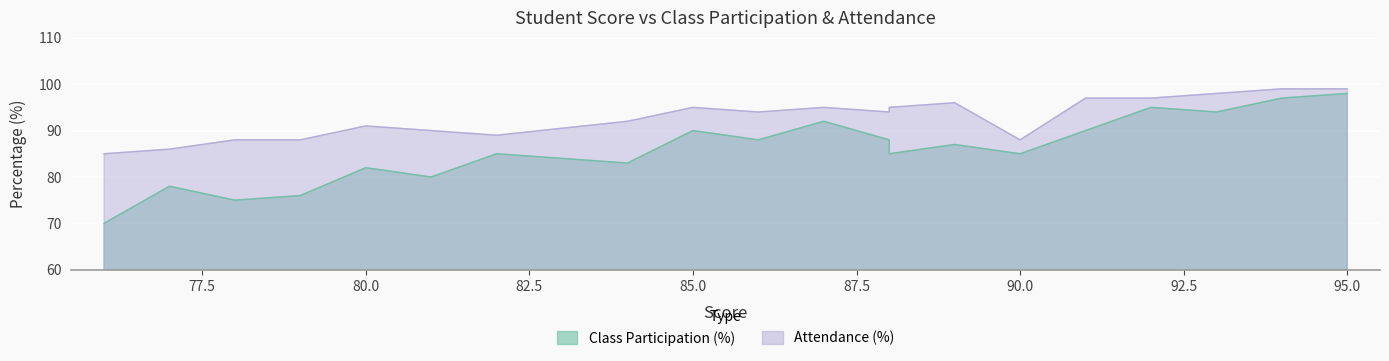

What is the approximate value of Attendance (%) at 81?

90